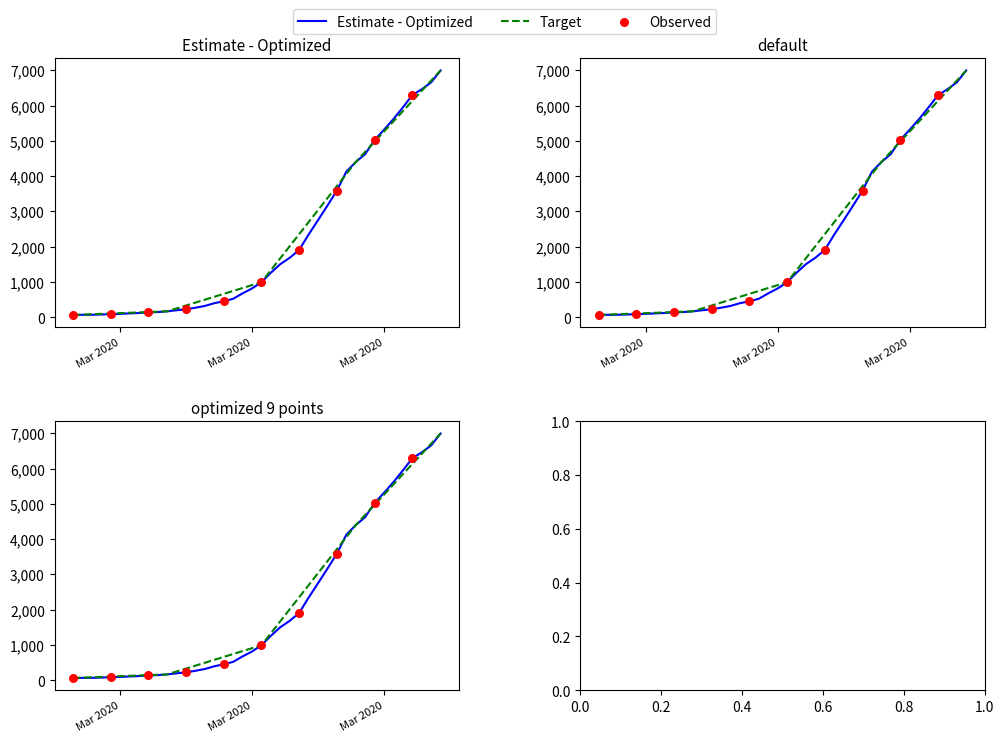

What is the ratio of the value at 2020-03-06 to the value at 2020-03-11?

0.5